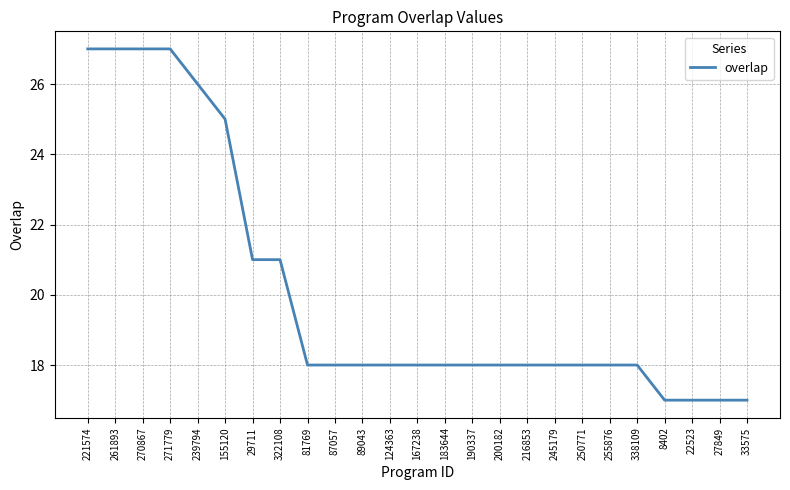

Count the number of categories in the chart.

25